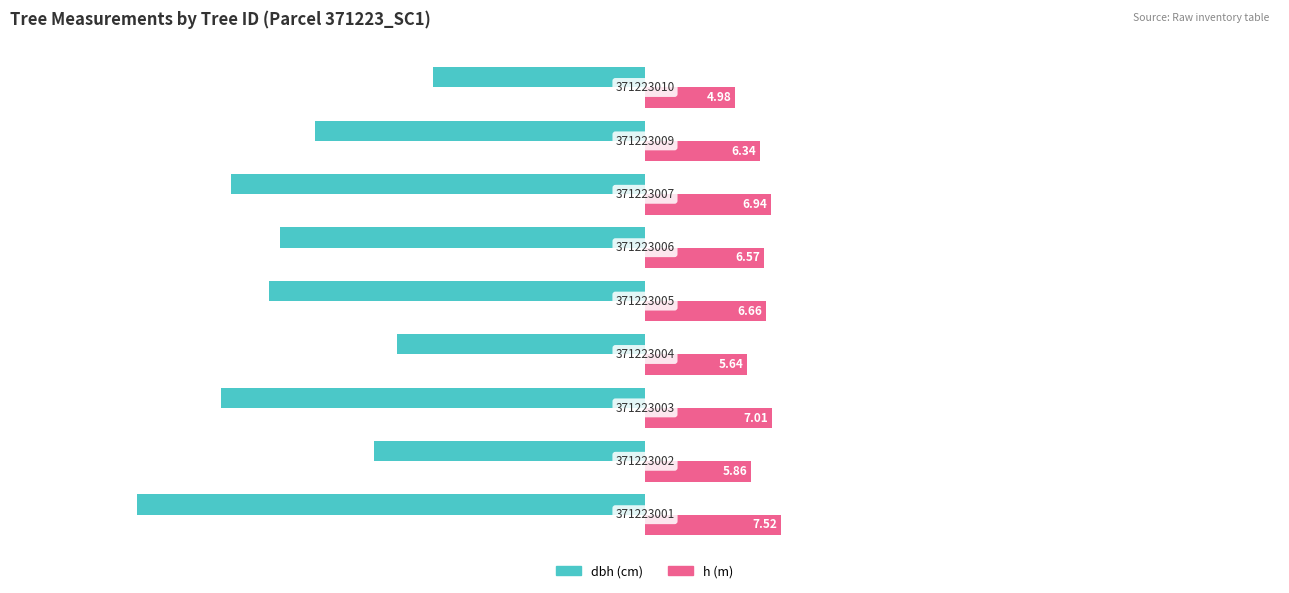

What are all the series names shown in the legend?

dbh (cm), h (m)